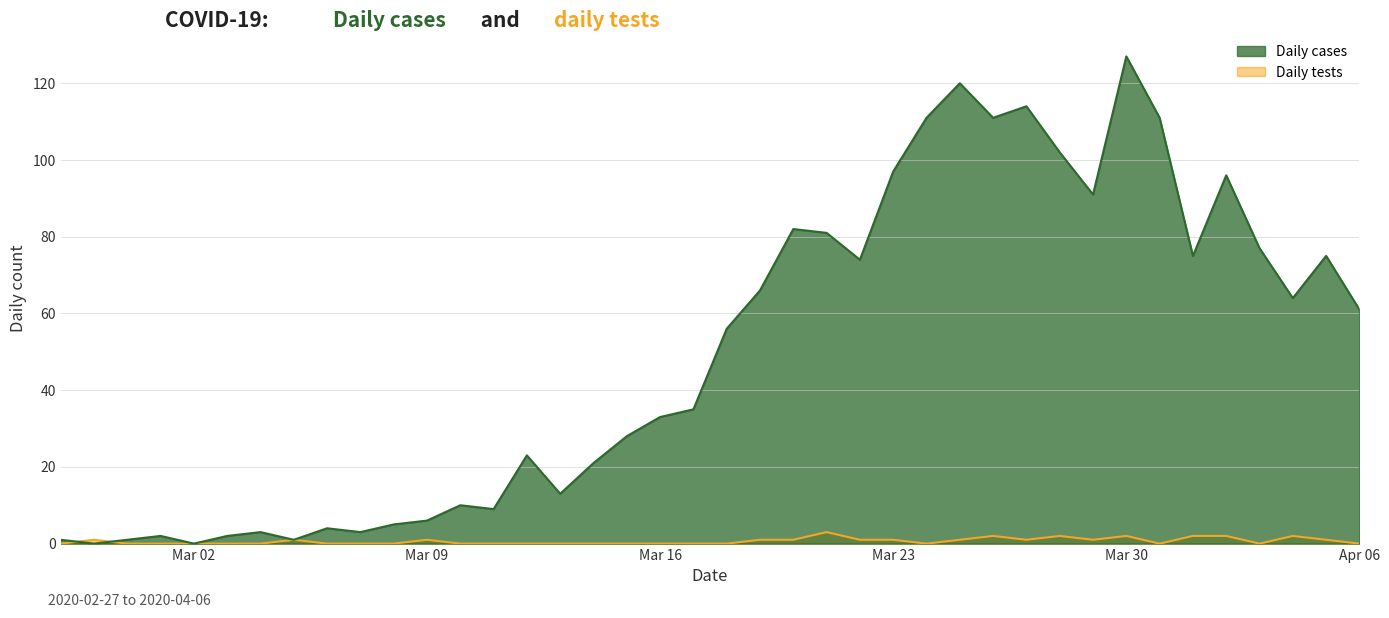

Where is Daily cases nearest to the value 63?

2020-04-04